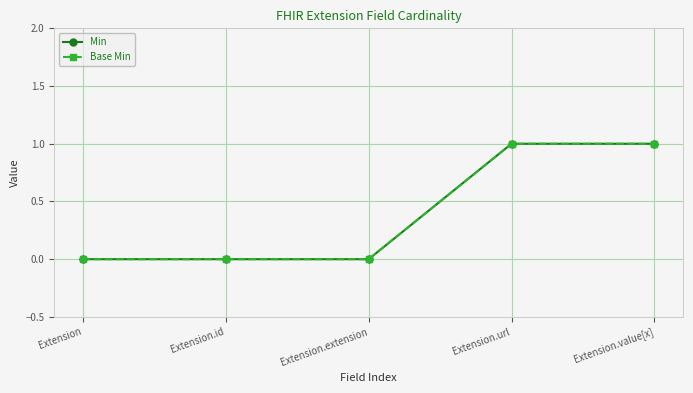

Reading left to right, list all the values displayed in this chart.

Min: 0	0	0	1	1
Base Min: 0	0	0	1	1